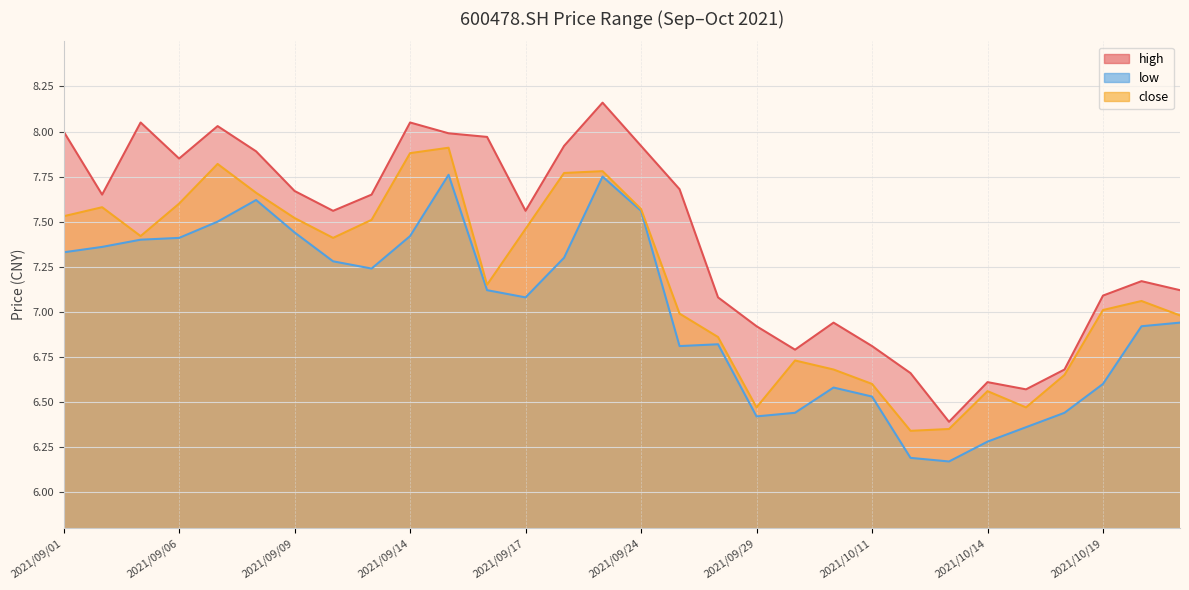

Where is the first local minimum for close?

2021/09/03